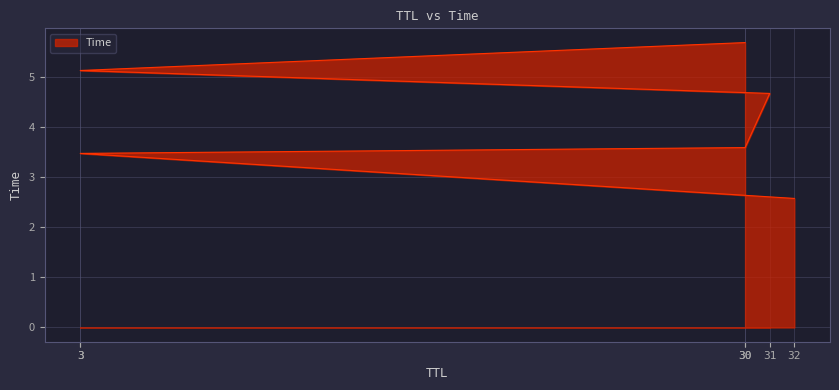

Read the value at 31.

4.7